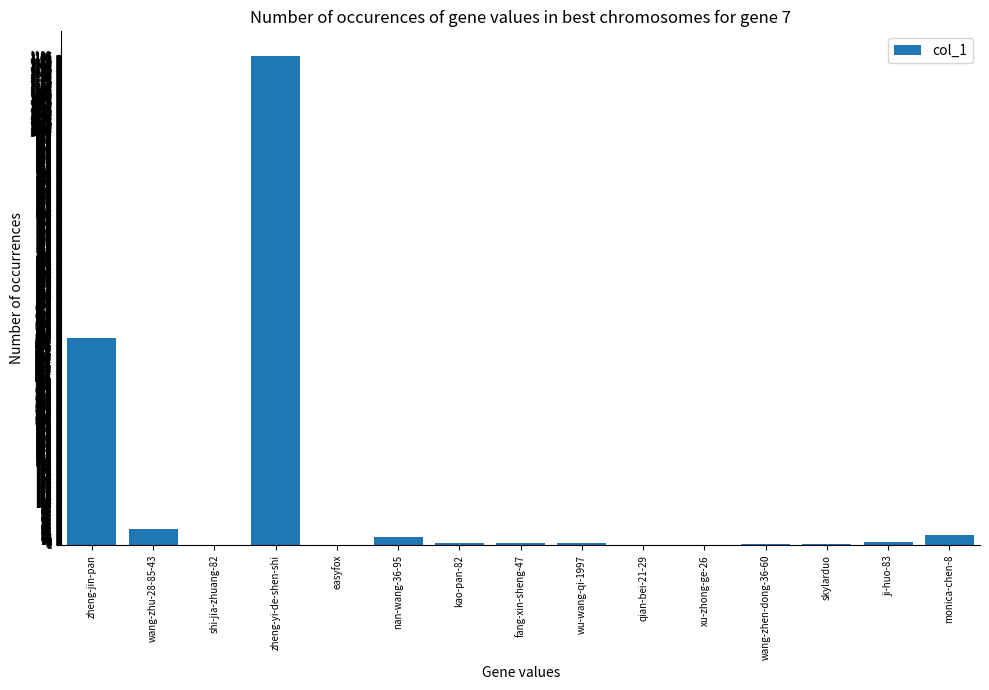

What is the change in value from zheng-jin-pan to shi-jia-zhuang-82?

-503